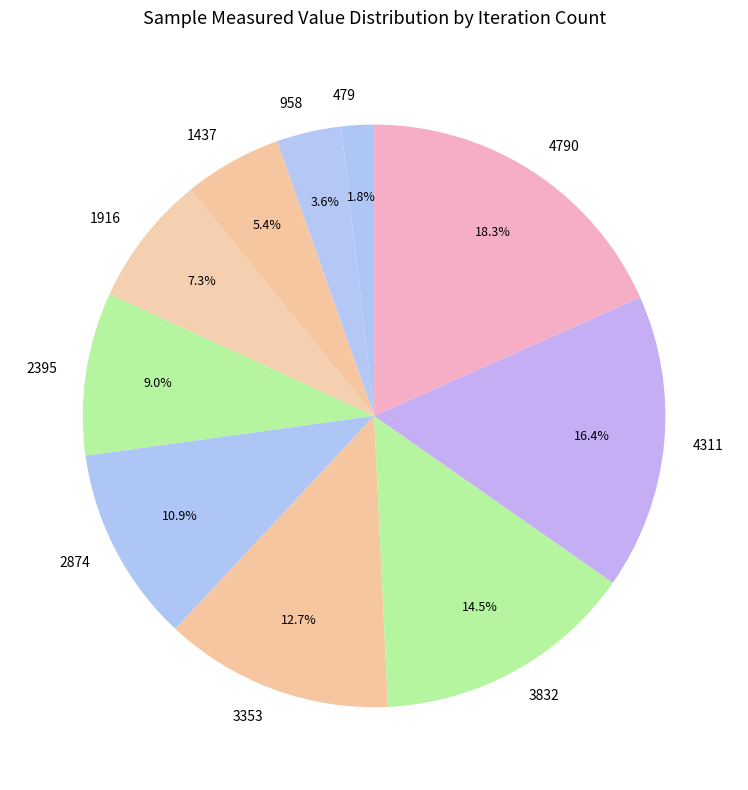

To the nearest percent, what percentage of the pie is 1437?

5%